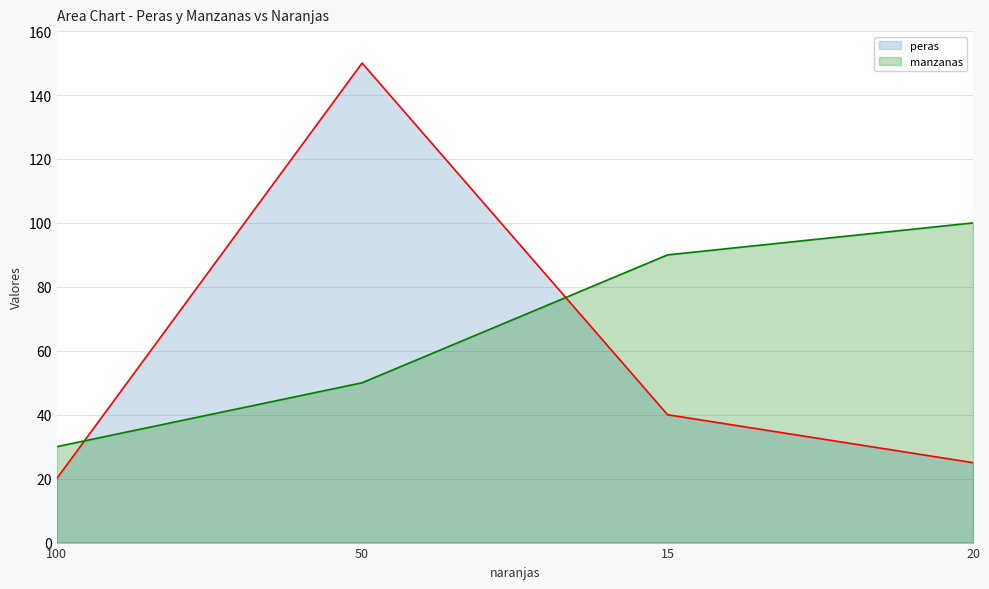

What position from the left is 50?

2